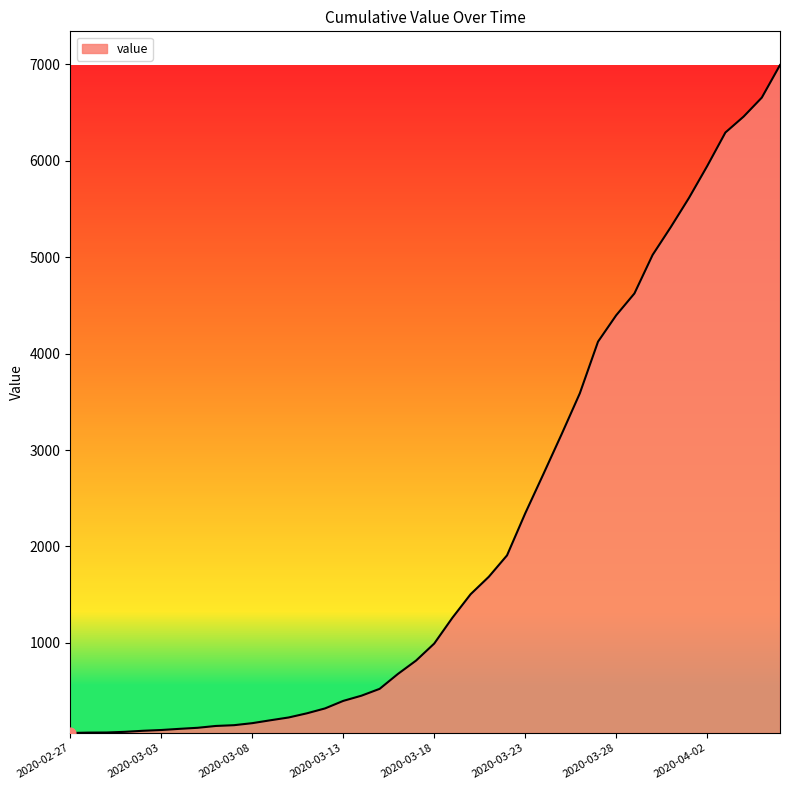

What is the difference between the maximum and minimum values?

6930